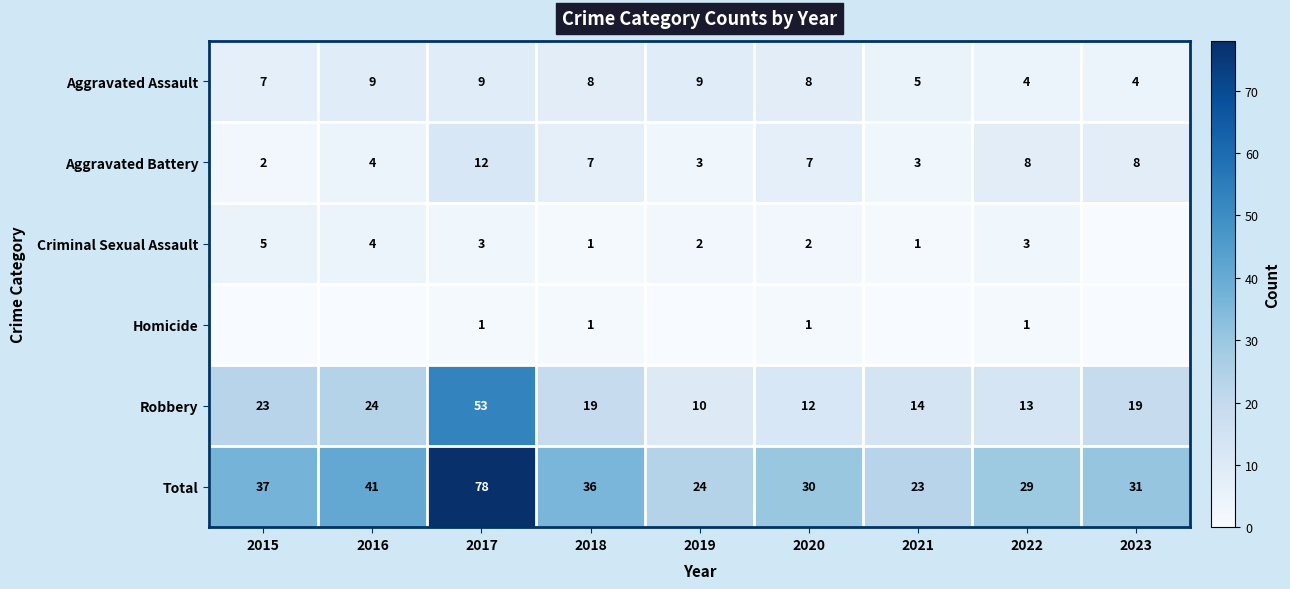

Rank the categories by Total value from highest to lowest.

2017, 2016, 2015, 2018, 2023, 2020, 2022, 2019, 2021